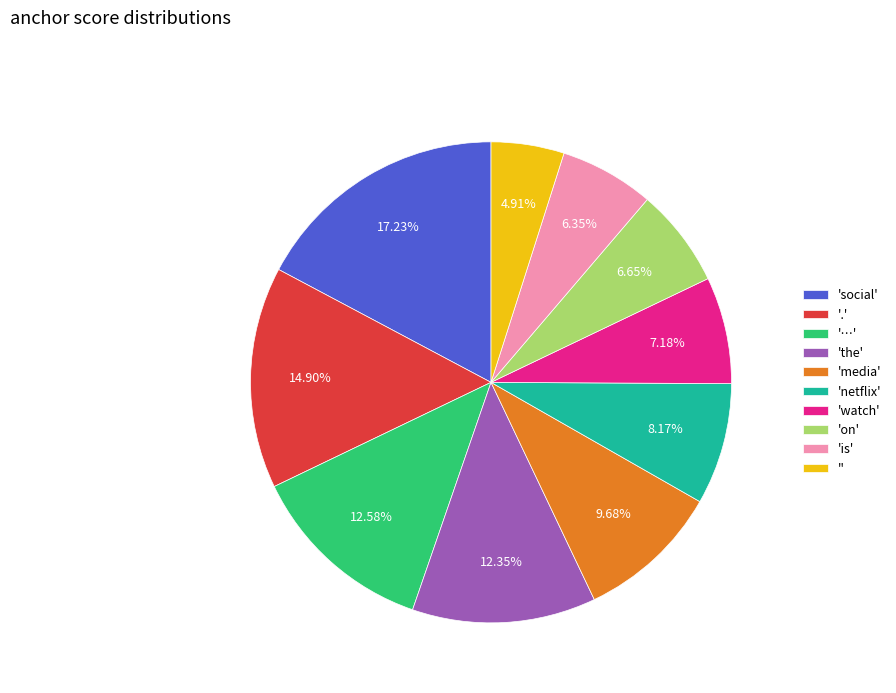

Is there a majority slice in this chart?

No